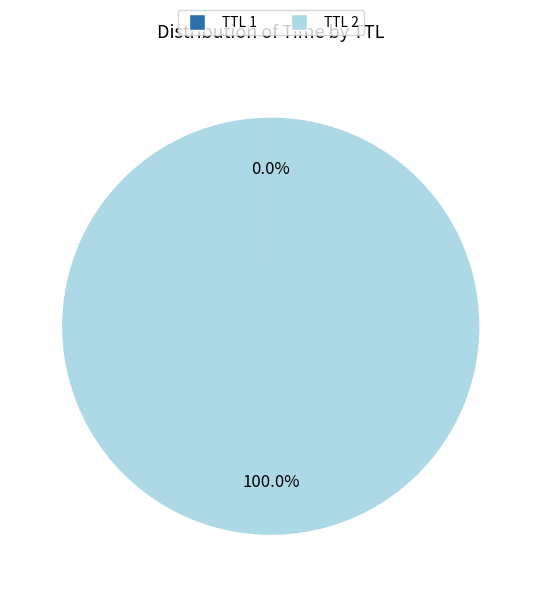

Is there a majority slice in this chart?

Yes